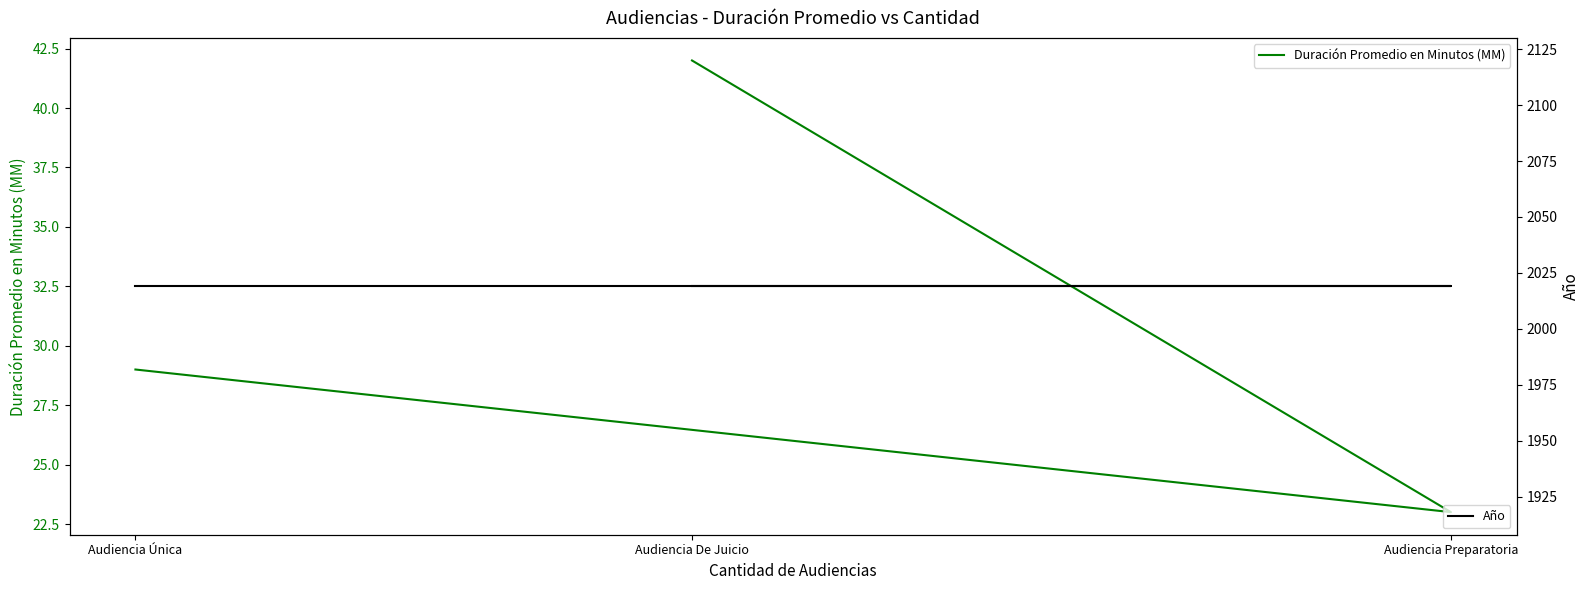

Reading left to right, what are all the values shown in this chart?

Duración Promedio en Minutos (MM): Audiencia Única=29	Audiencia Preparatoria=23	Audiencia De Juicio=42
Año: Audiencia Única=2019	Audiencia Preparatoria=2019	Audiencia De Juicio=2019